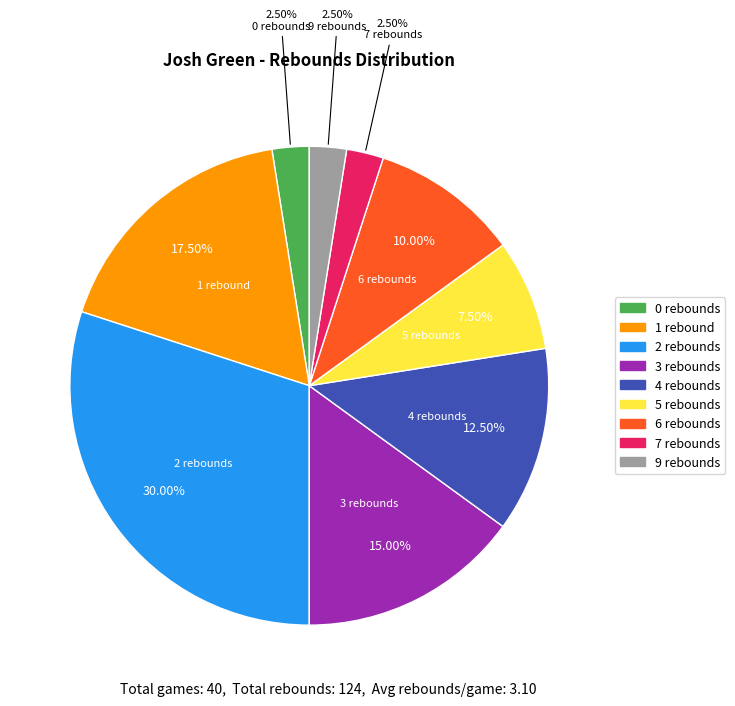

Is there any slice that represents more than half of the pie?

No